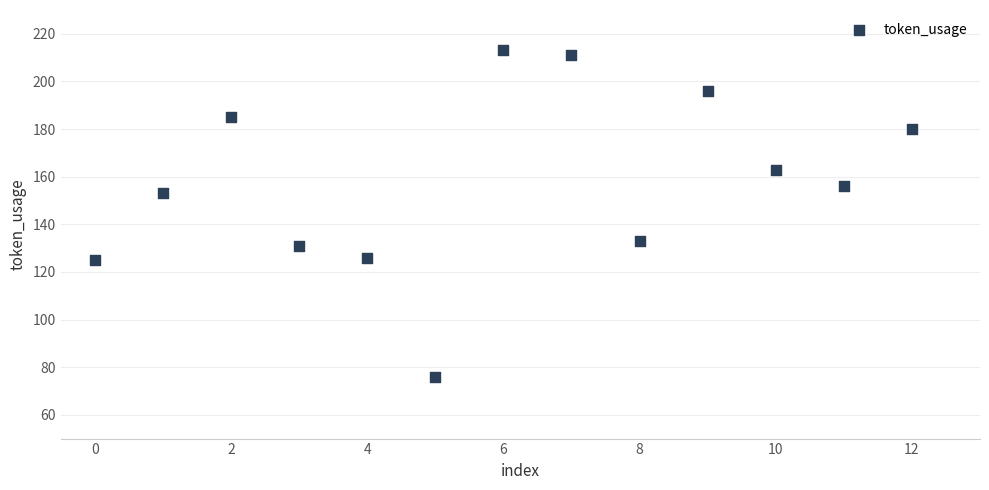

What Y value in the scatter plot is closest to 144?

153